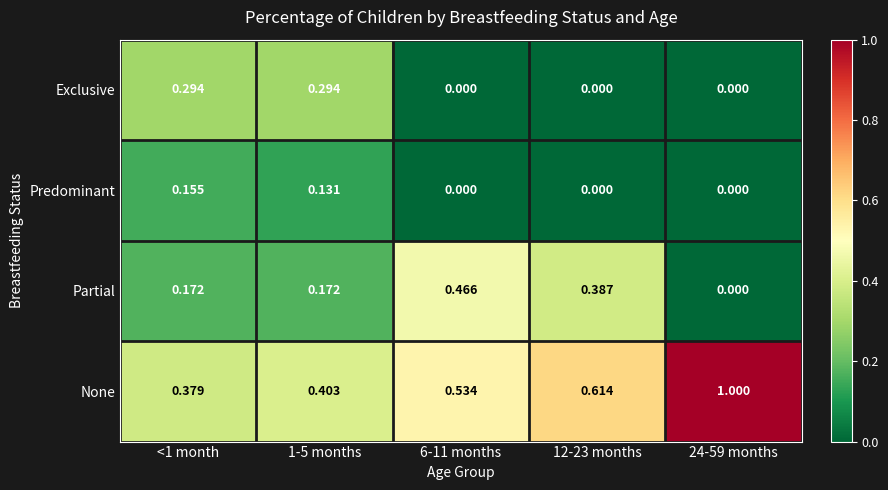

Which series has the largest total across all categories?

None